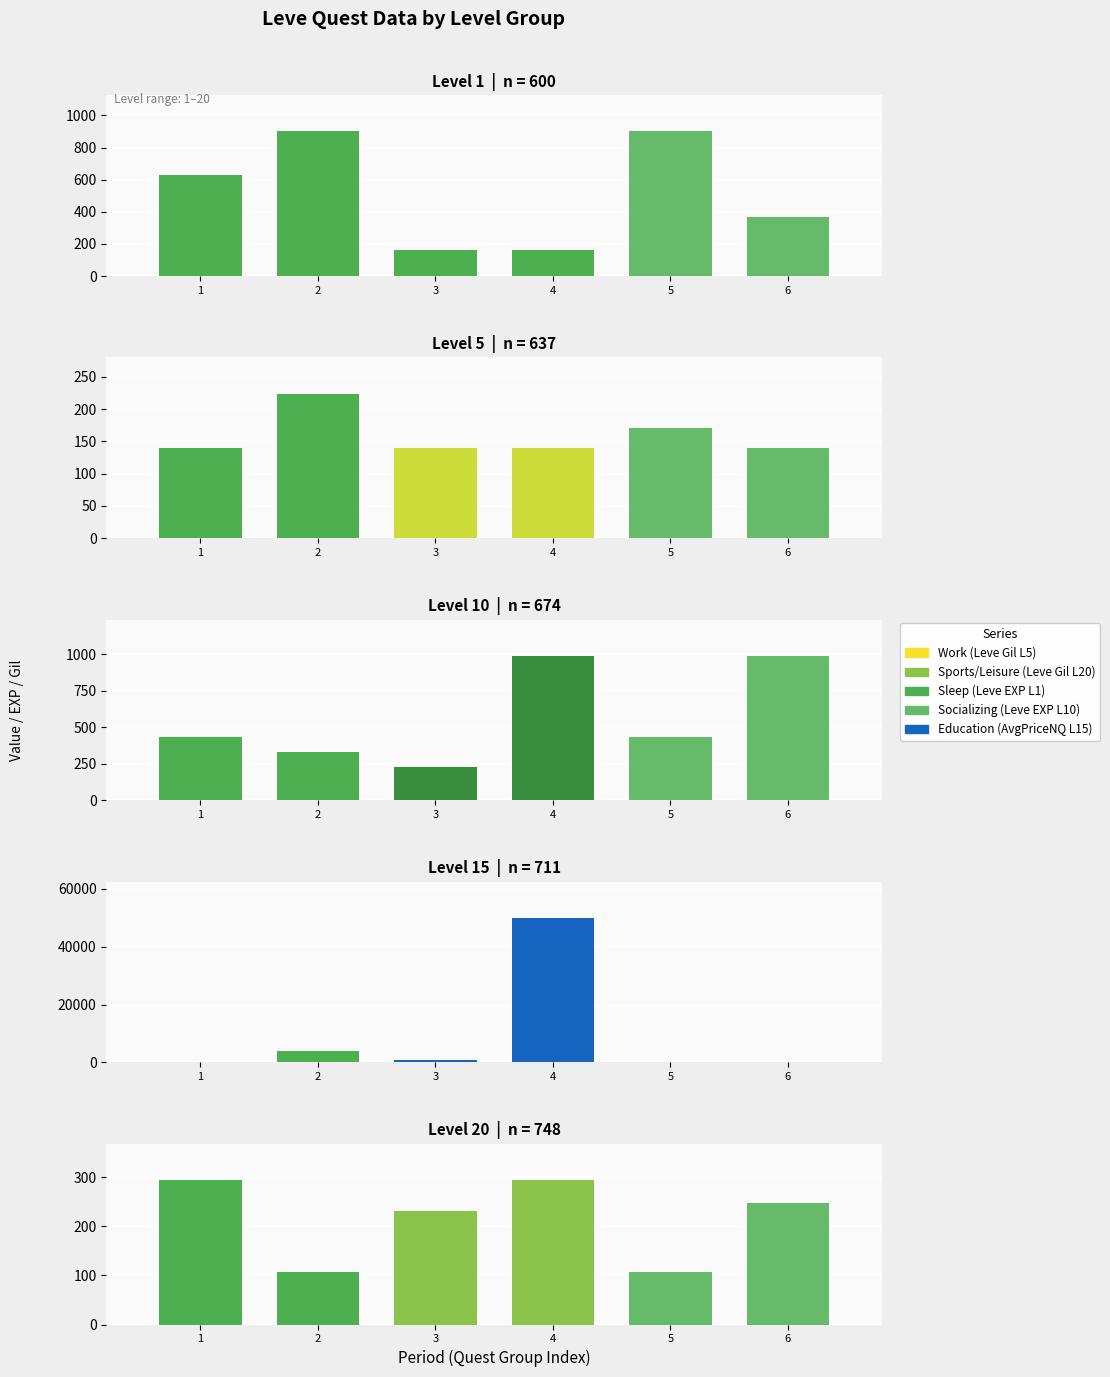

Which series changed the most between 4 and 6?

currentAveragePriceNQ